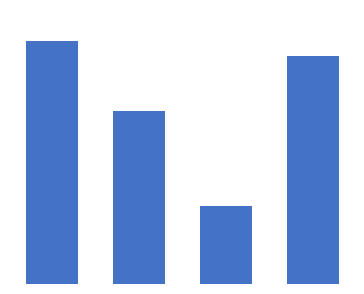

Does the chart contain any negative values?

No